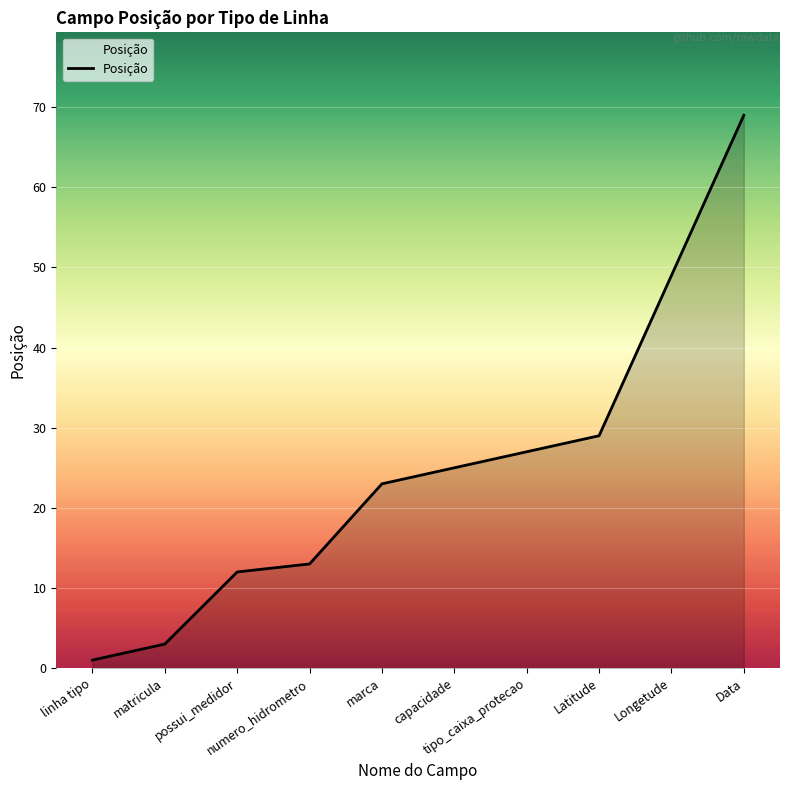

What is the maximum value shown in the chart?

69